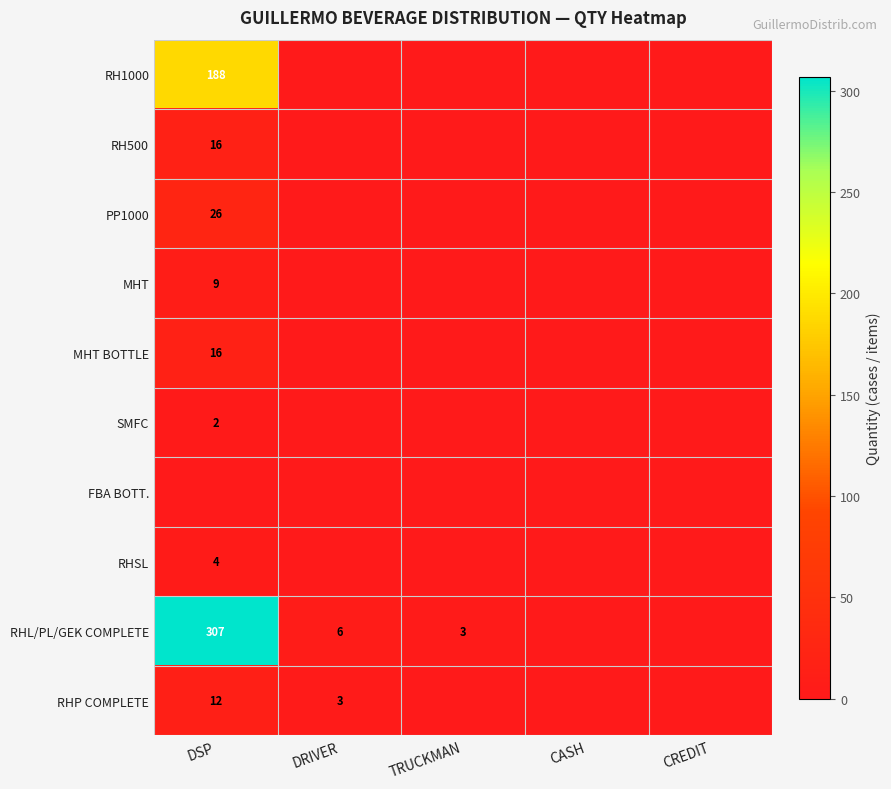

Is it true that RHL/PL/GEK COMPLETE equals 2 at TRUCKMAN?

False